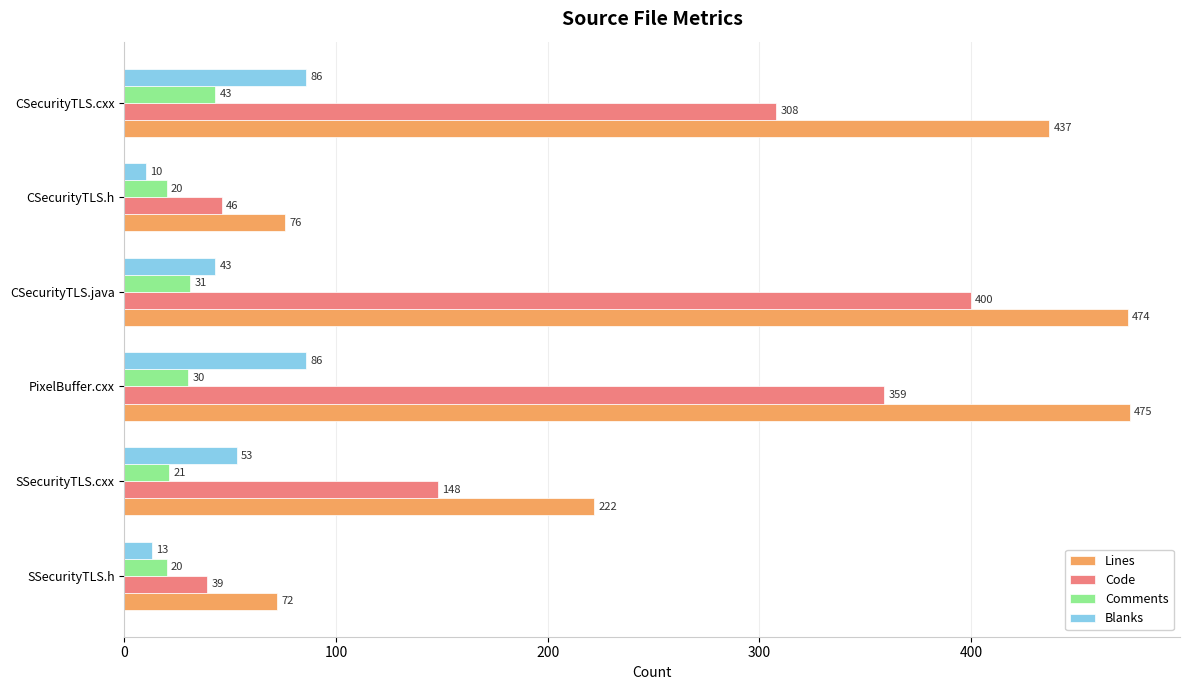

Which series has the widest spread of values?

Lines